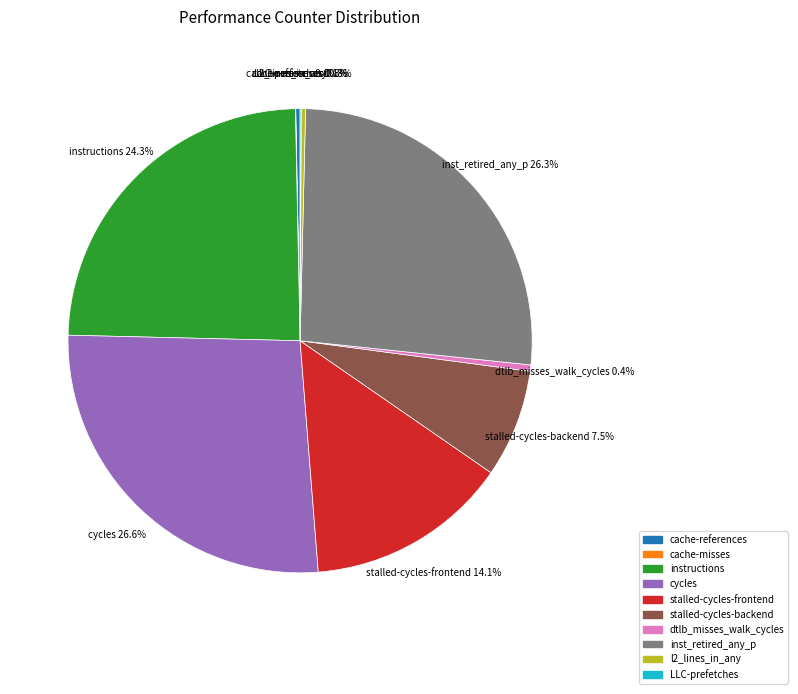

Is there any slice that represents more than half of the pie?

No